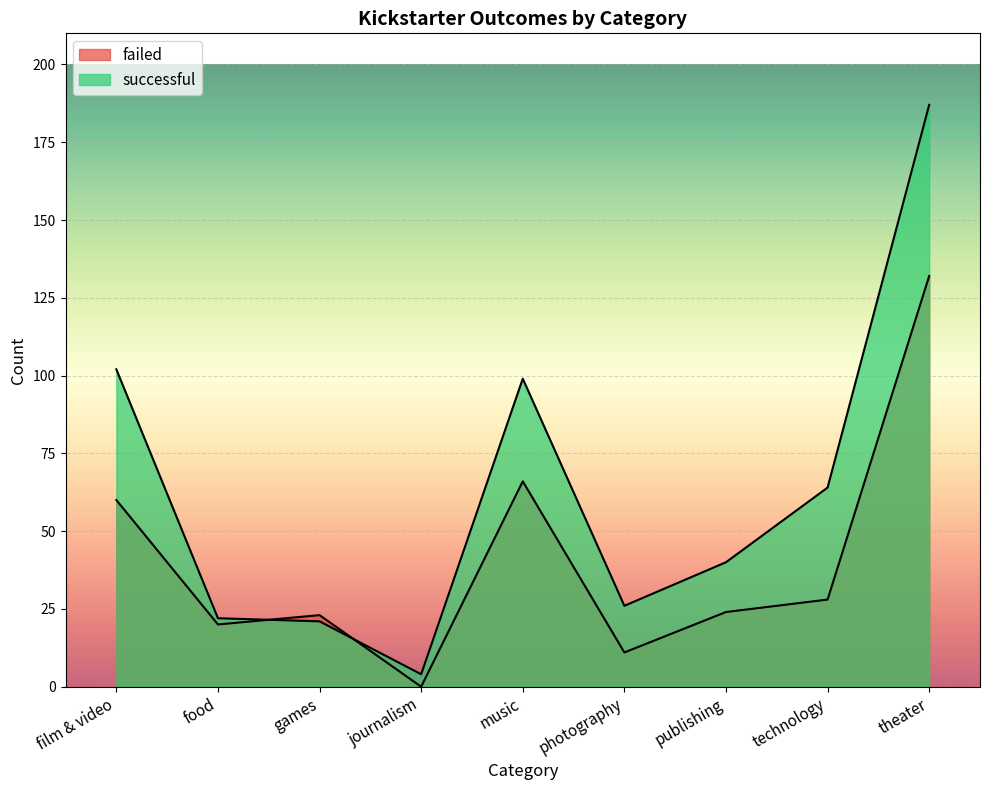

How many data points does each series have?

9